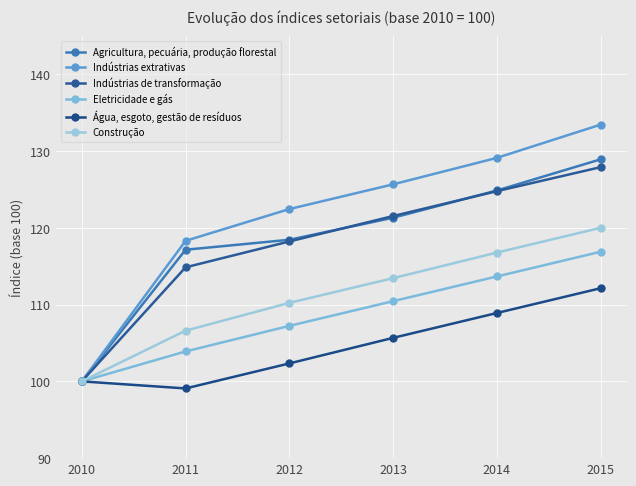

Reading right to left, extract all data points from this chart.

Agricultura, pecuária, produção florestal: 128.9	124.9	121.3	118.5	117.2	100.0
Indústrias extrativas: 133.4	129.1	125.7	122.5	118.3	100.0
Indústrias de transformação: 127.9	124.8	121.5	118.2	114.9	100.0
Eletricidade e gás: 116.9	113.7	110.5	107.2	103.9	100.0
Água, esgoto, gestão de resíduos: 112.1	108.9	105.7	102.3	99.1	100.0
Construção: 120.0	116.8	113.5	110.2	106.6	100.0